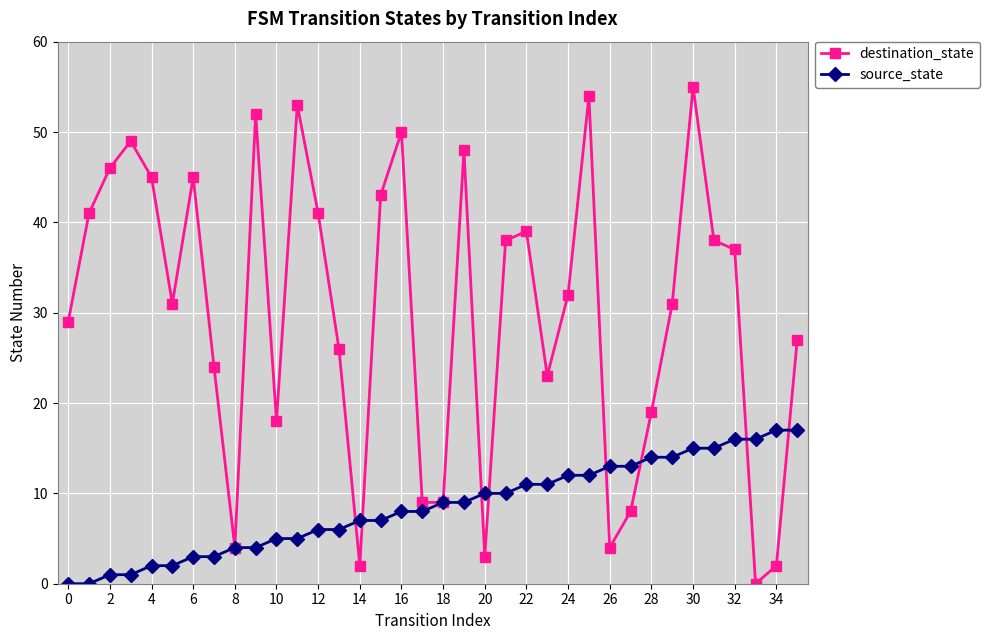

List the series in order of their peak value, highest first.

destination_state, source_state